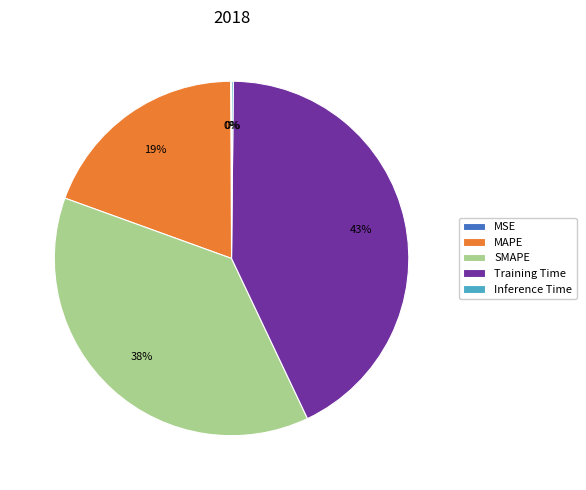

What is the largest slice in the pie chart?

Training Time